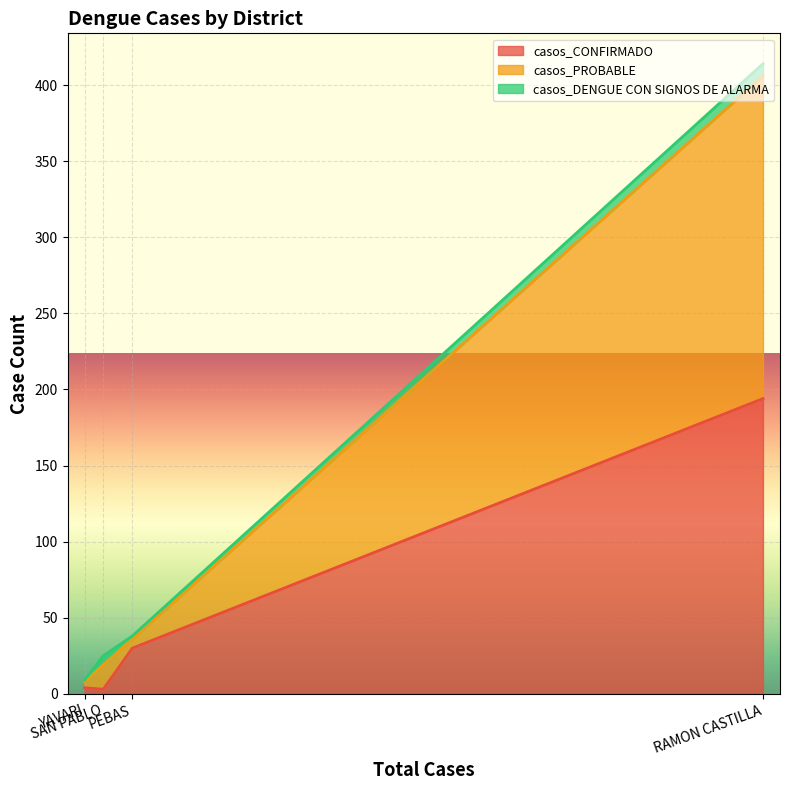

What is the difference between the casos_DENGUE CON SIGNOS DE ALARMA values at SAN PABLO and YAVARI?

5